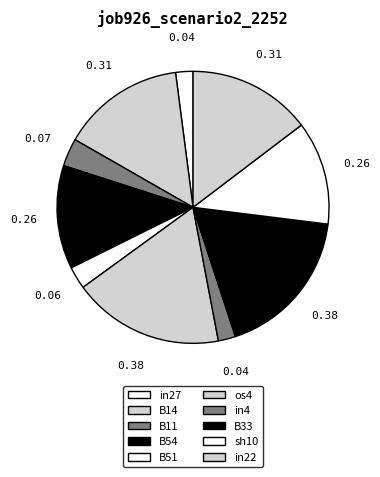

How many slices are in this pie chart?

10